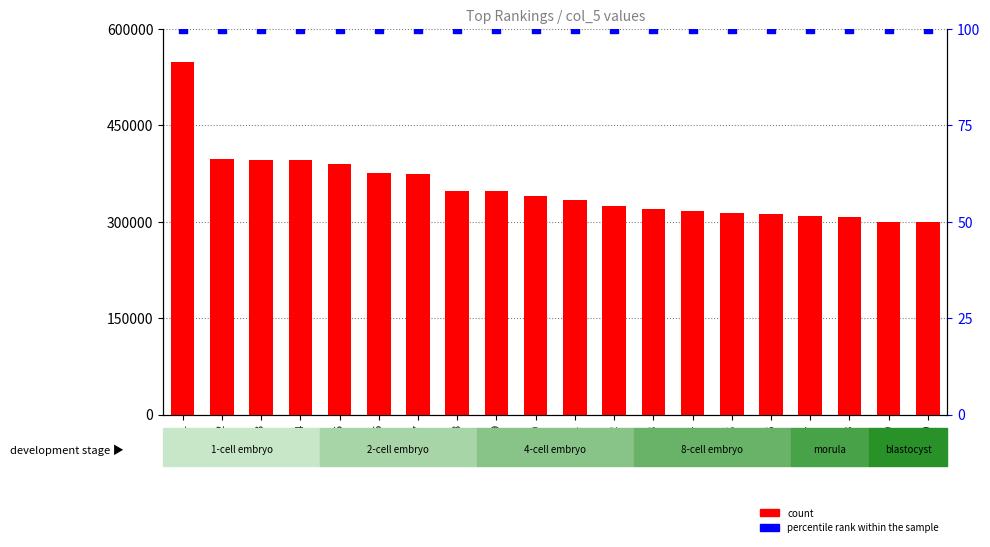

Which series contains the lowest Y value?

percentile rank within the sample